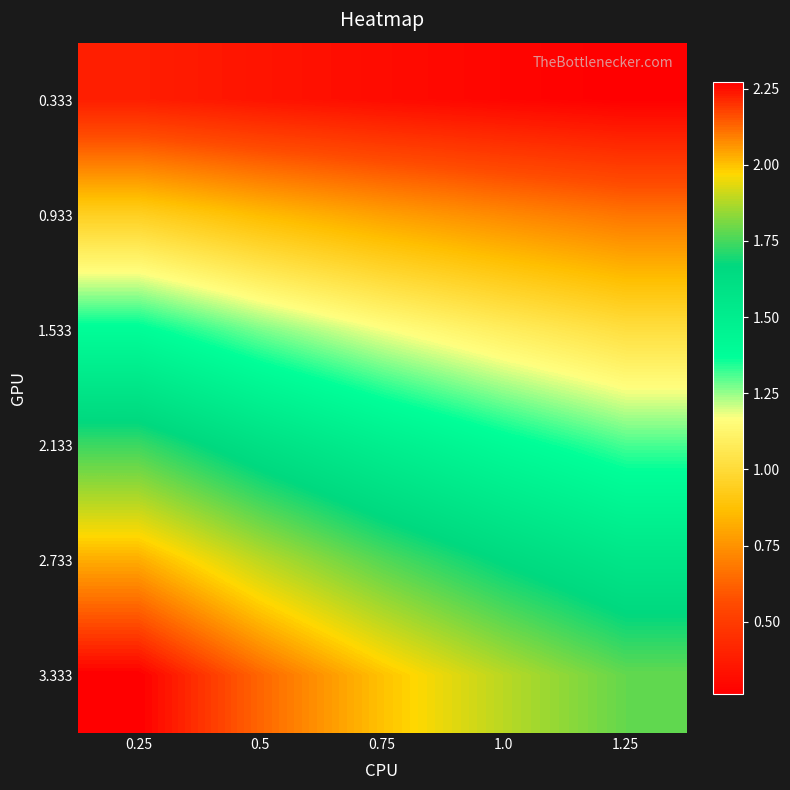

How many categories are shown in the chart?

5